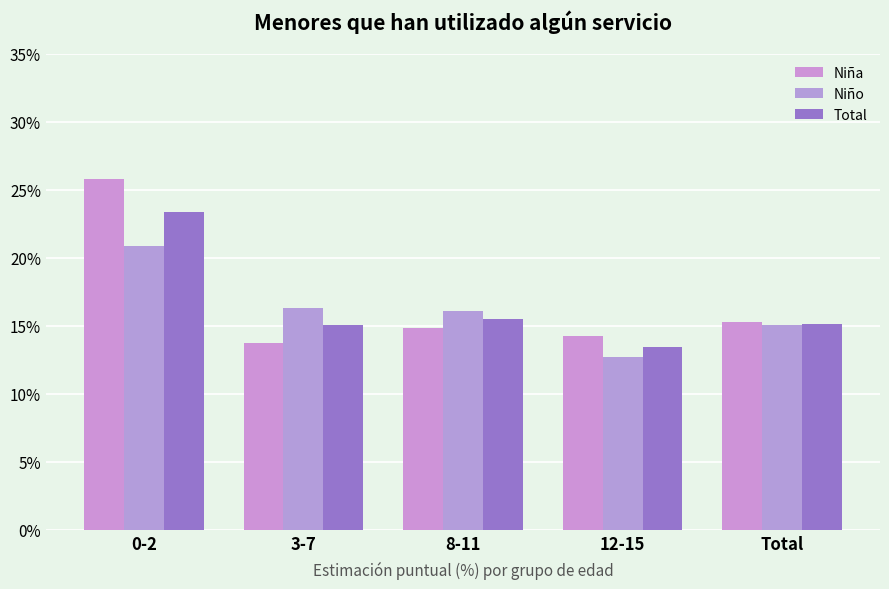

Is it true that Niño equals 0.2 at 3-7?

True